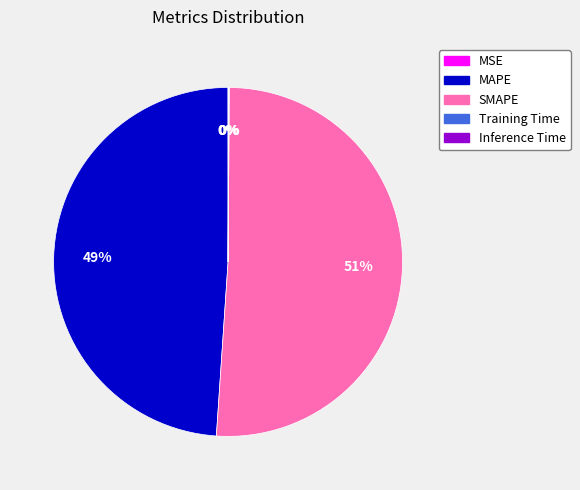

Which slice is the largest?

SMAPE